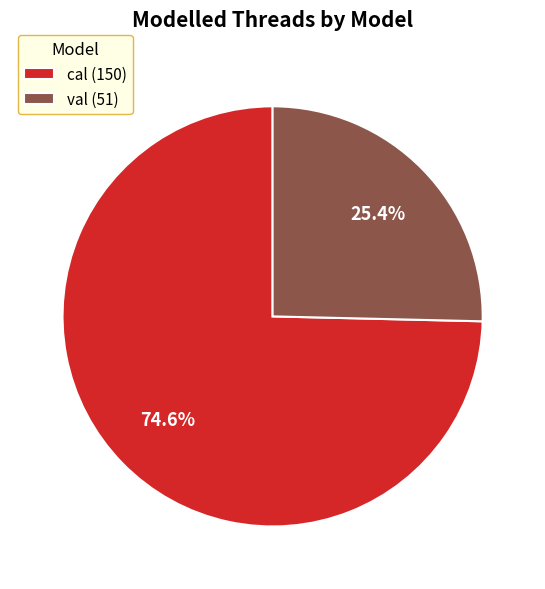

How many slices are in this pie chart?

2